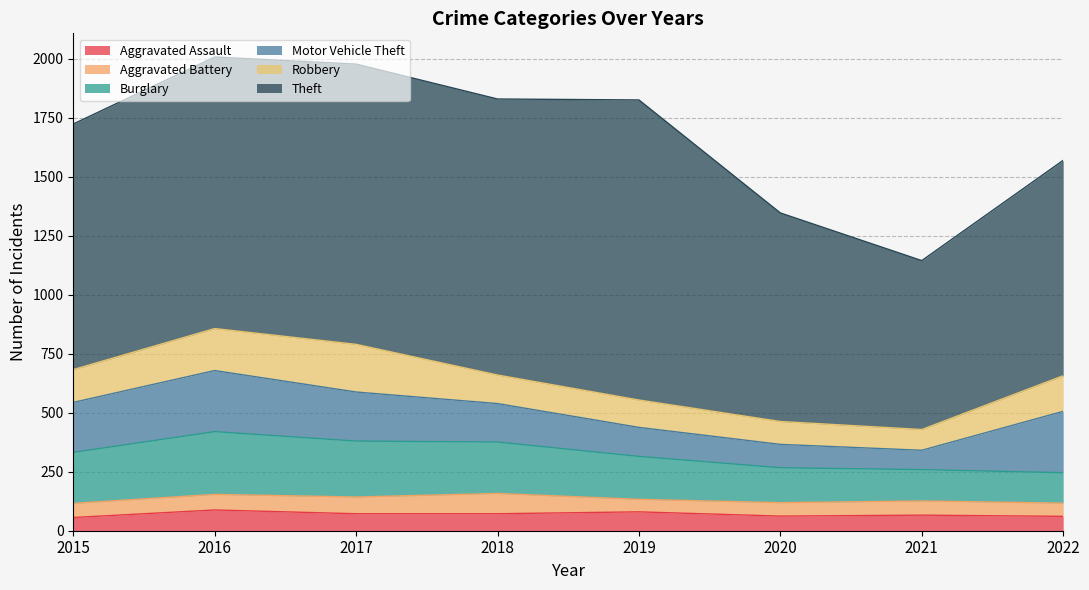

How many series are shown in this chart?

6